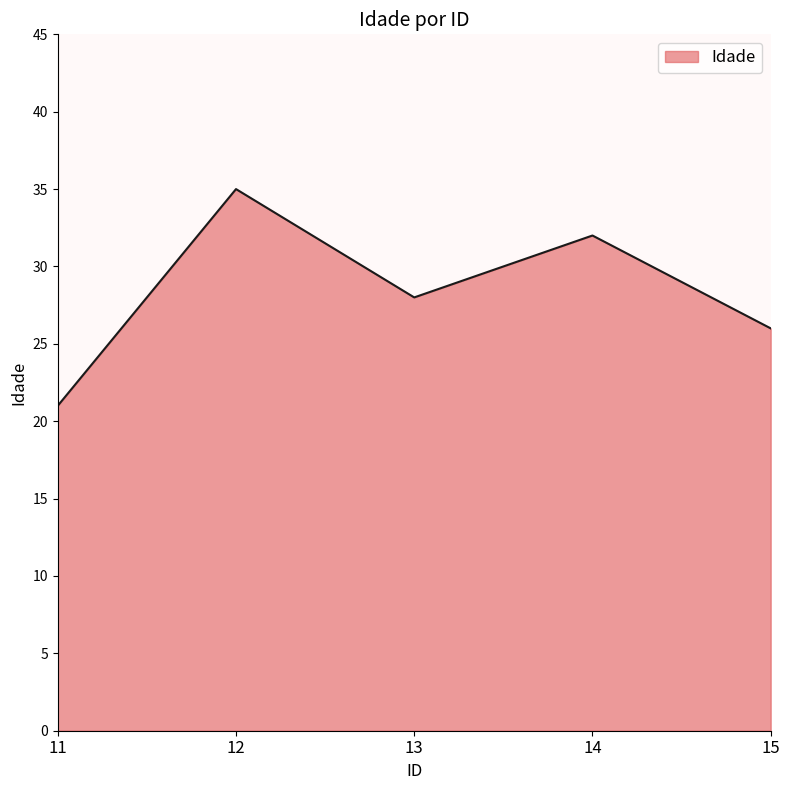

Reading left to right, list all the values displayed in this chart.

11=21	12=35	13=28	14=32	15=26